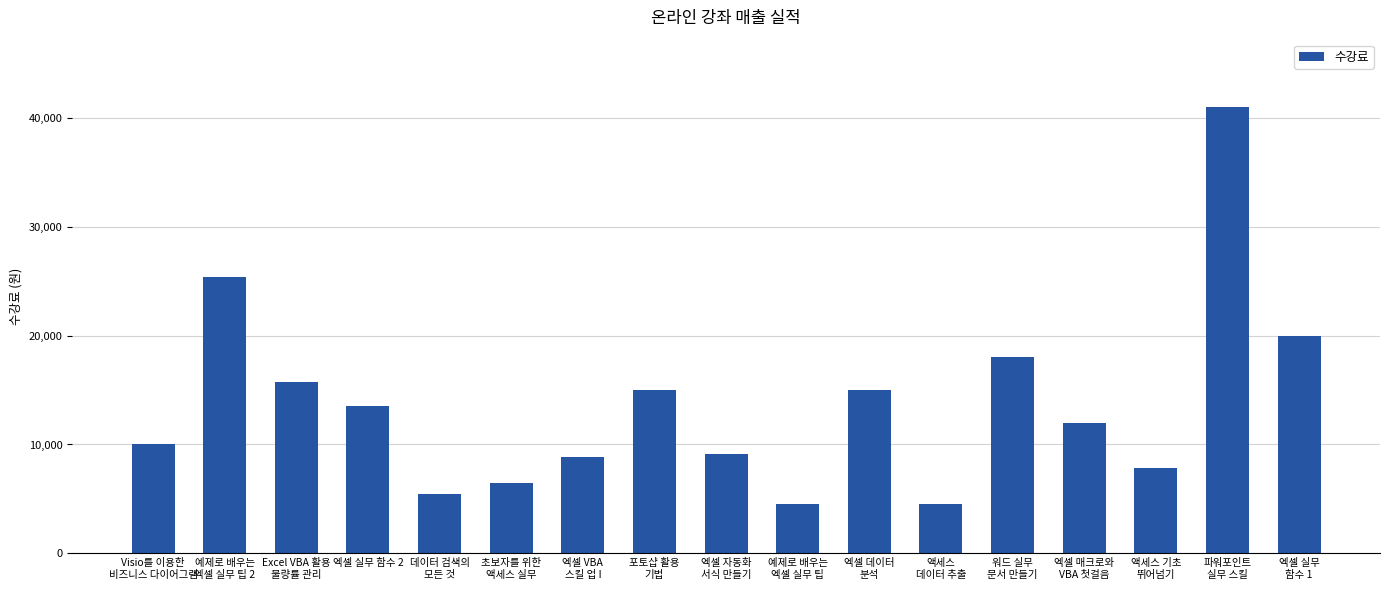

What is the value of the 14th bar from the left?

12000